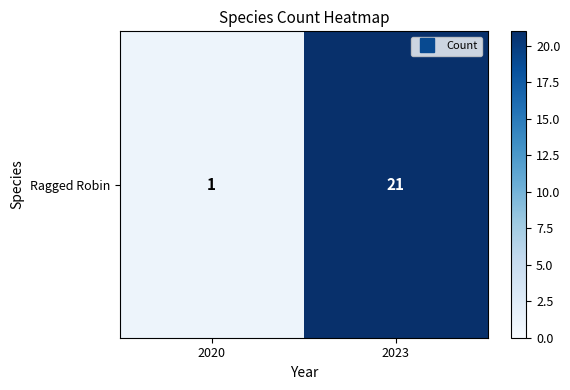

What is the sum of the values at 2023 and 2020?

22